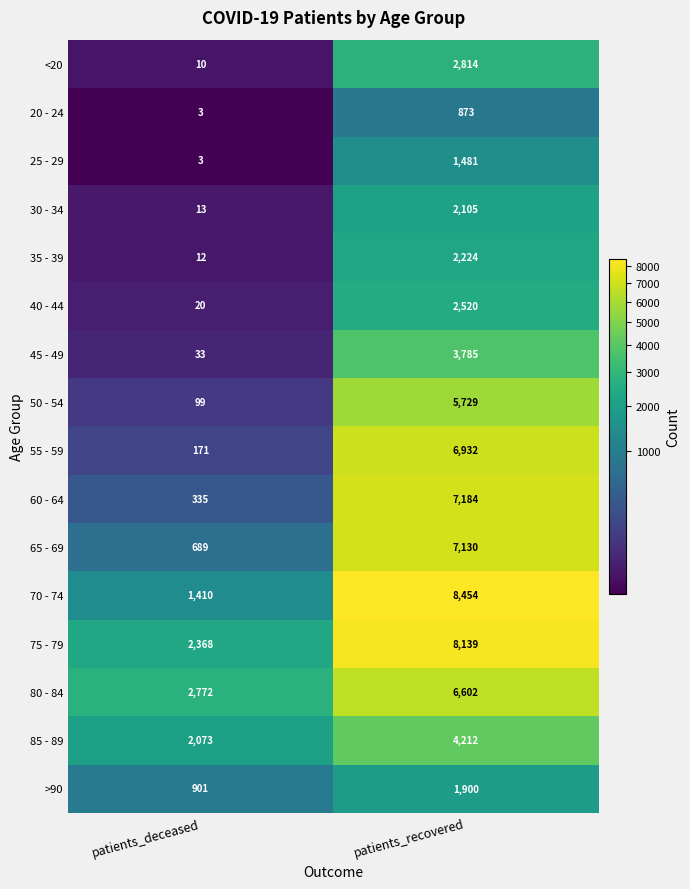

Rank the series by their maximum value, from lowest to highest.

20 - 24, 25 - 29, >90, 30 - 34, 35 - 39, 40 - 44, <20, 45 - 49, 85 - 89, 50 - 54, 80 - 84, 55 - 59, 65 - 69, 60 - 64, 75 - 79, 70 - 74